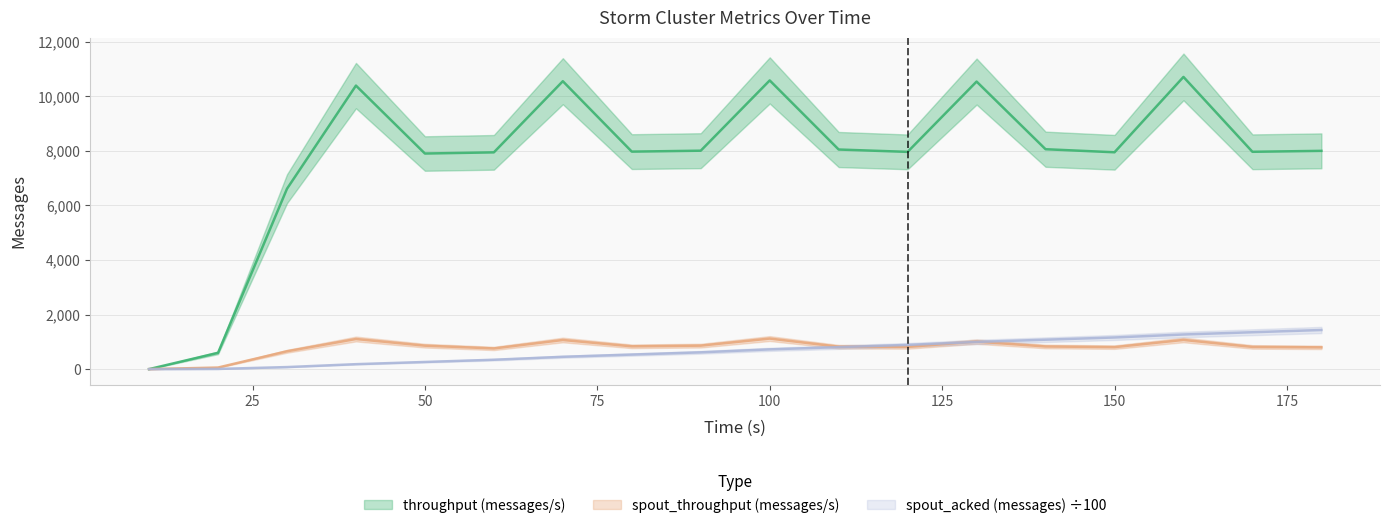

True or false: spout_acked (messages) has more than 0 interior local peaks.

False